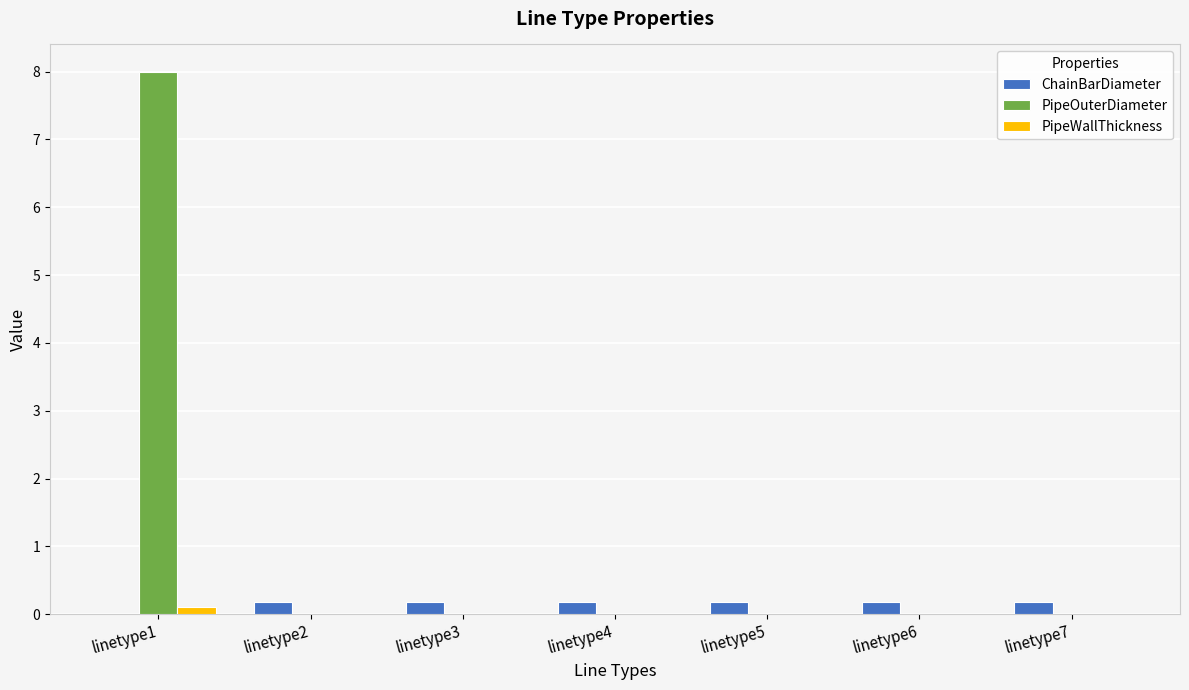

What are all the series names shown in the legend?

ChainBarDiameter, PipeOuterDiameter, PipeWallThickness